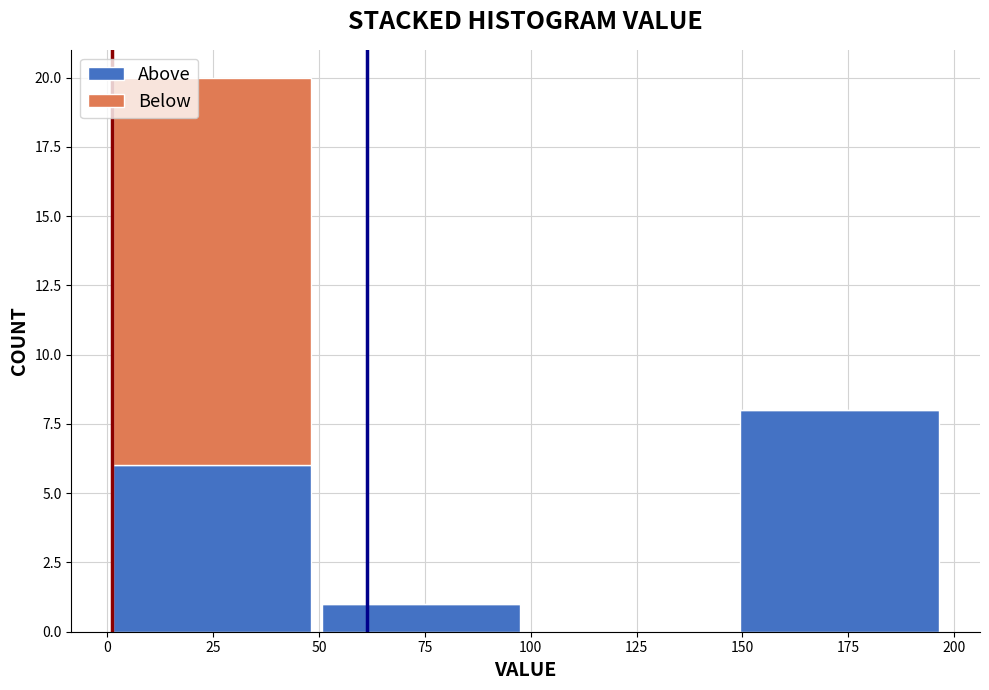

What is the total height of the stacked bar covering 50 to 100 on the x-axis? Neither the bar edges nor the heights are printed on the chart, so give them approximately, as read against the axes.

1